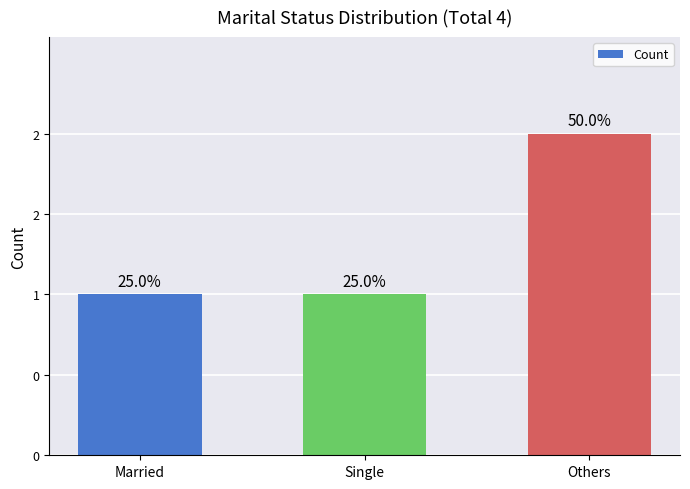

What position from the left is Others?

3